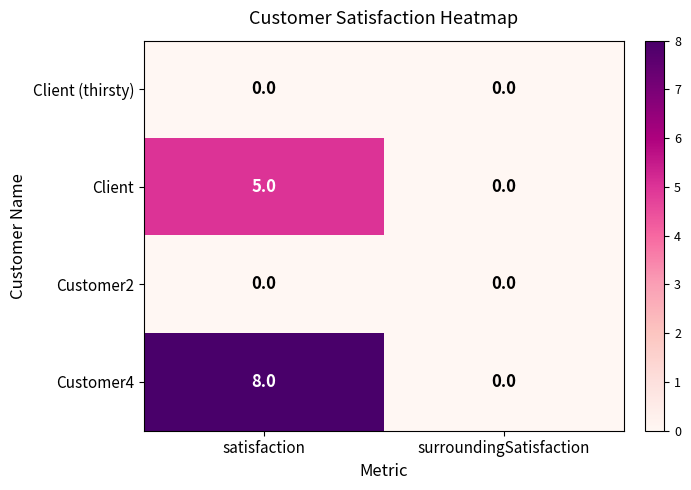

How many distinct data groups are displayed?

4